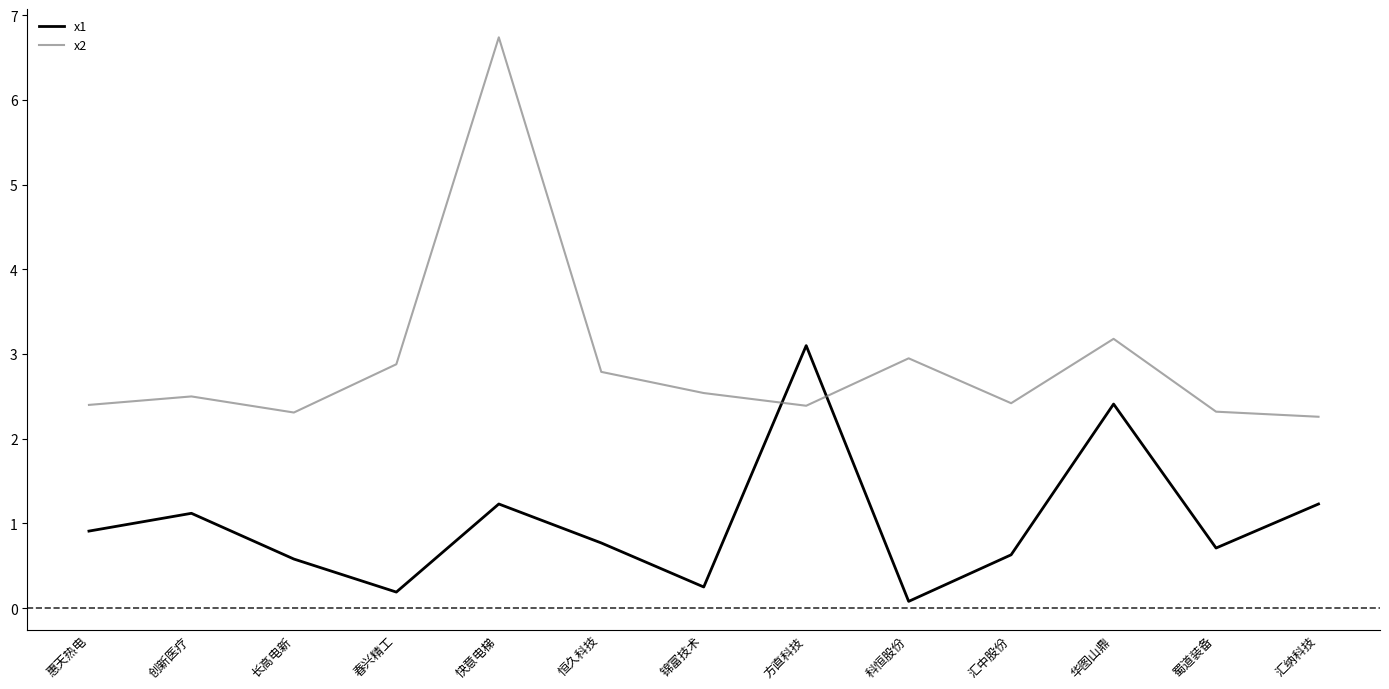

What position from the right is 汇纳科技?

1